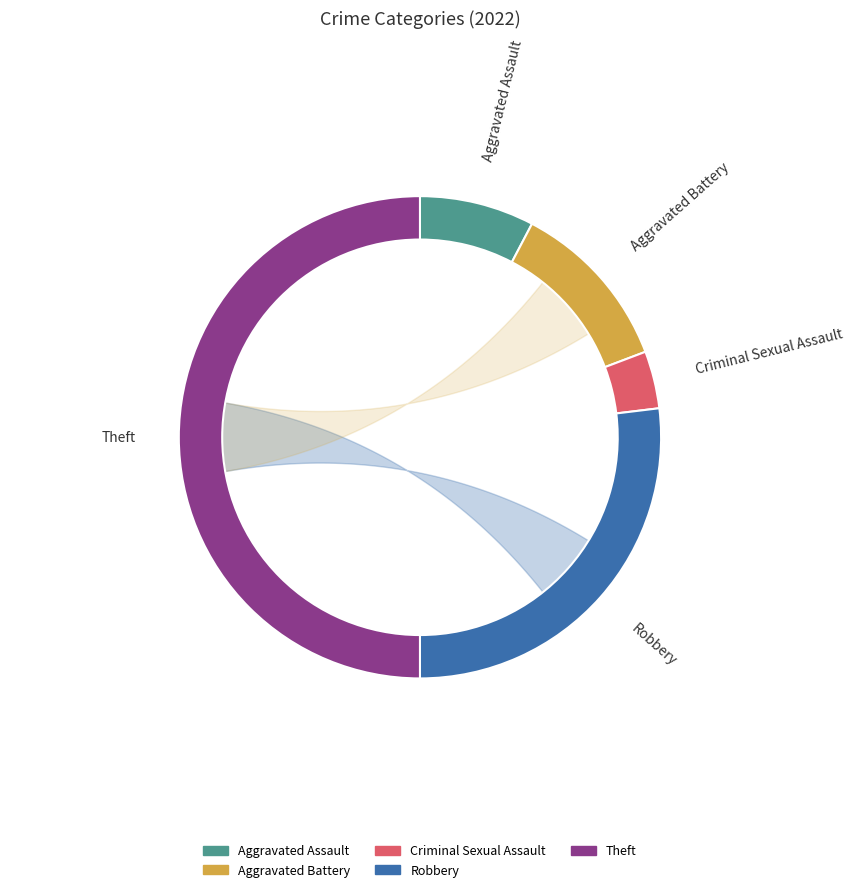

Count the number of slices in the pie.

5